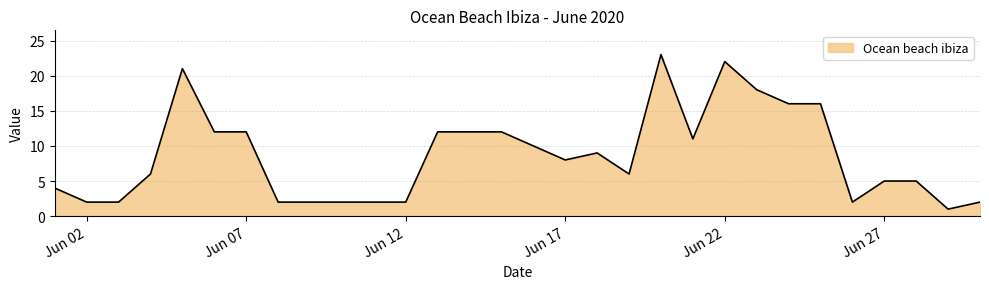

What is the greatest value displayed?

23